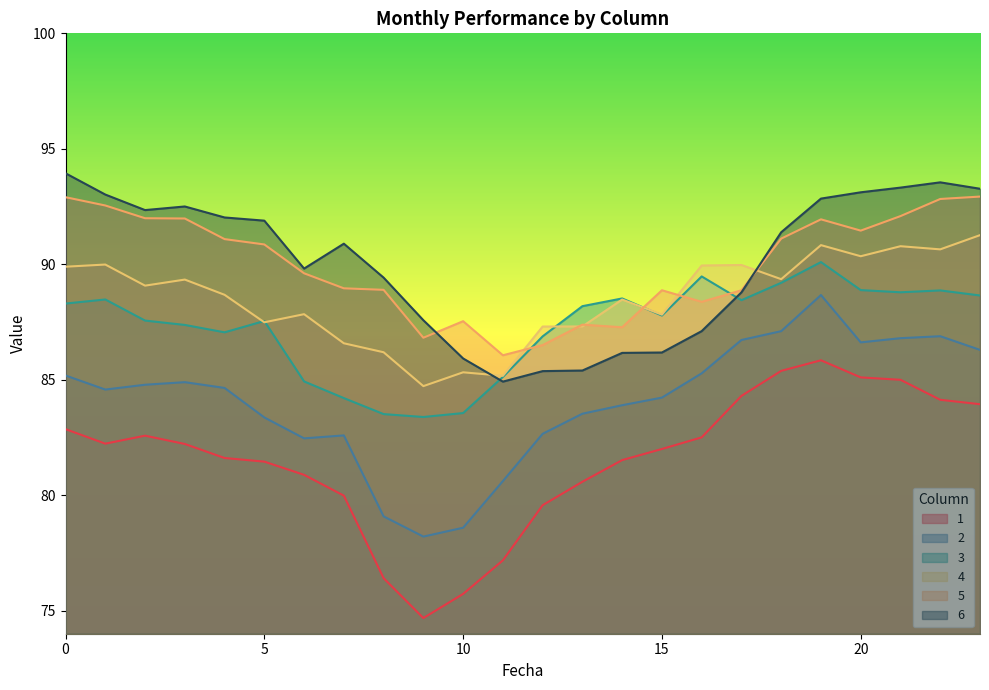

Where is the first local maximum for 3?

1